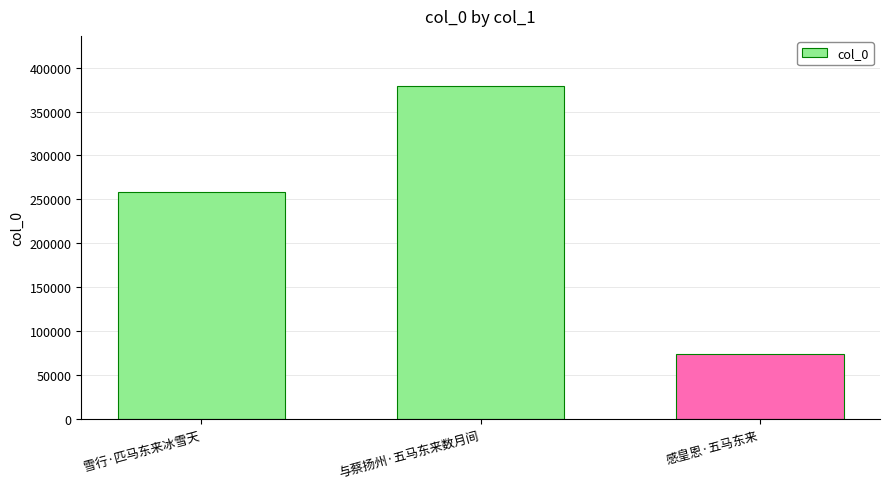

Rank the categories by value from highest to lowest.

与蔡扬州·五马东来数月间, 雪行·匹马东来冰雪天, 感皇恩·五马东来